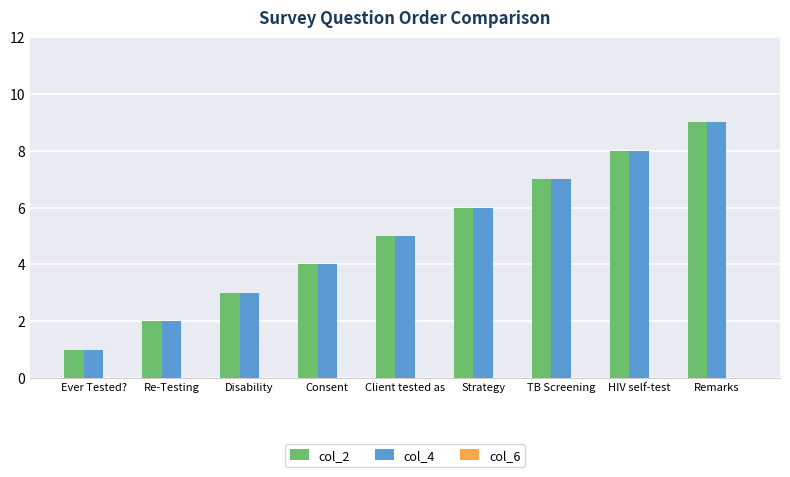

Which label corresponds to the largest value in the chart?

Remarks